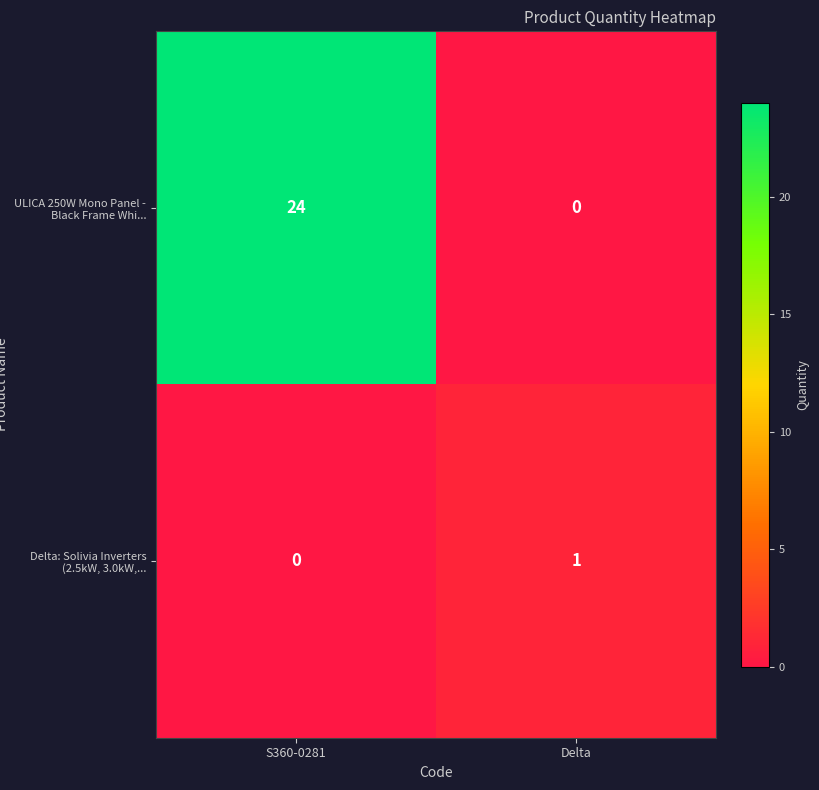

Is it true that ULICA 250W Mono Panel - Black Frame Whi... equals 24 at S360-0281?

True